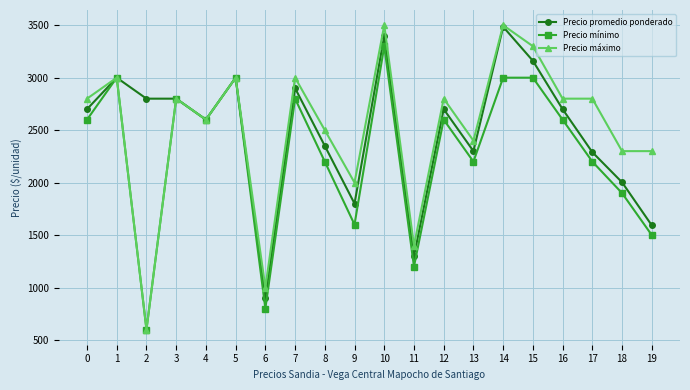

At which category does Precio mínimo reach its first local valley?

2